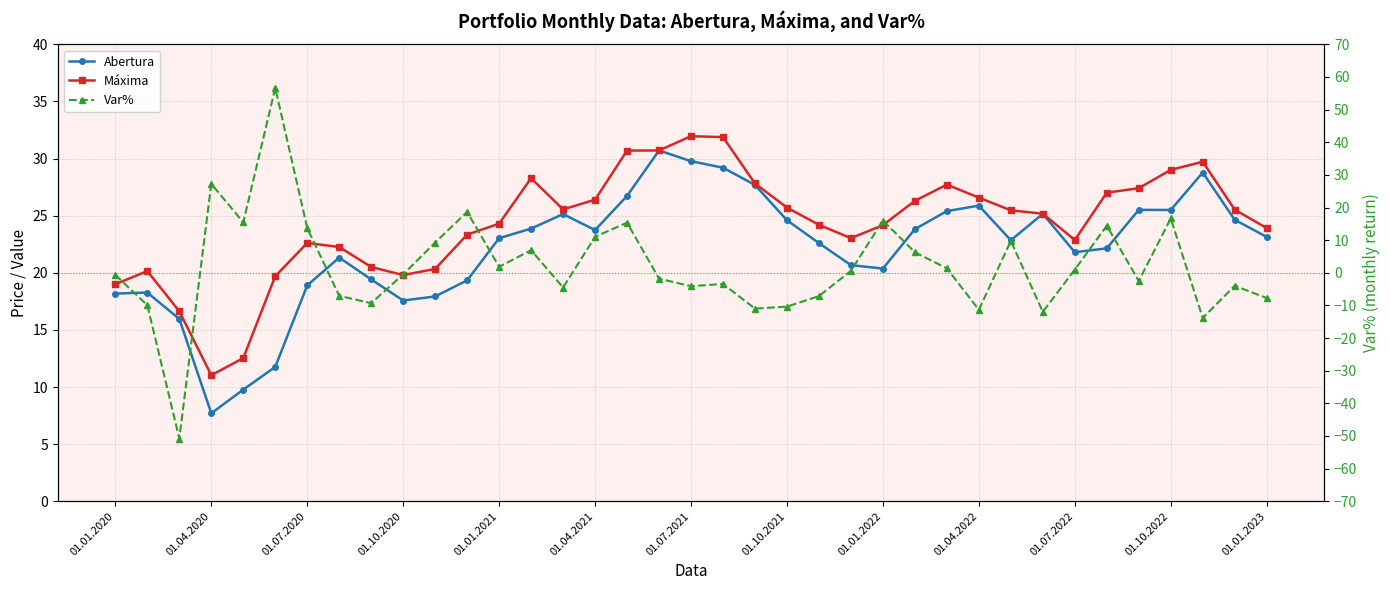

Reading right to left, transcribe all the data shown in this chart.

Abertura: 23.1	24.6	28.8	25.5	25.5	22.1	21.8	25.2	22.9	25.9	25.4	23.8	20.4	20.7	22.6	24.6	27.7	29.2	29.8	30.7	26.7	23.7	25.1	23.9	23.0	19.3	17.9	17.6	19.4	21.3	18.9	11.8	9.8	7.7	16.0	18.3	18.2
Máxima: 23.9	25.5	29.7	29.0	27.4	27.0	22.9	25.2	25.5	26.6	27.7	26.3	24.2	23.0	24.2	25.7	27.8	31.9	32.0	30.7	30.7	26.4	25.6	28.3	24.3	23.3	20.3	19.8	20.5	22.3	22.6	19.7	12.5	11.0	16.6	20.1	19.0
Var%: -7.7	-4.0	-13.9	16.7	-2.5	14.4	1.0	-12.0	9.7	-11.3	1.4	6.3	16.0	0.6	-7.1	-10.4	-11.0	-3.4	-4.1	-1.8	15.4	11.0	-4.5	6.9	1.8	18.7	9.3	-0.5	-9.3	-7.0	13.7	56.6	15.5	27.3	-50.8	-9.9	-0.7